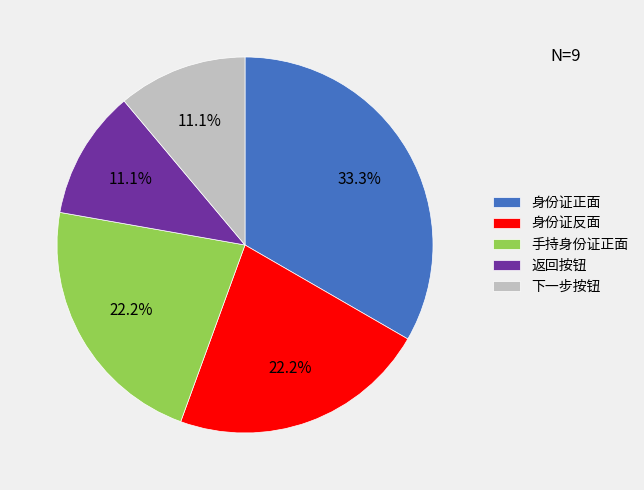

Does 手持身份证正面 account for over 50% of the chart?

No